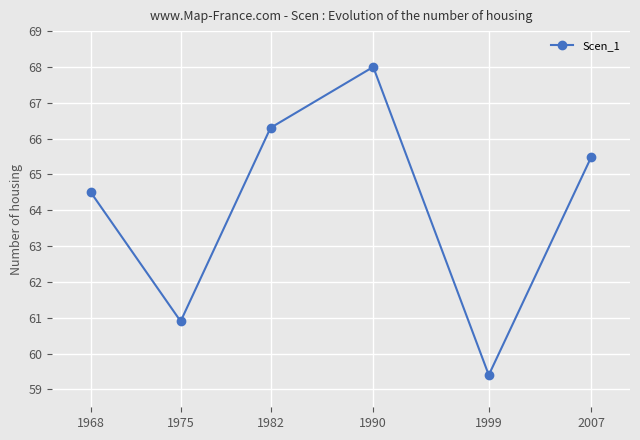

What is the sum of all values?

384.6